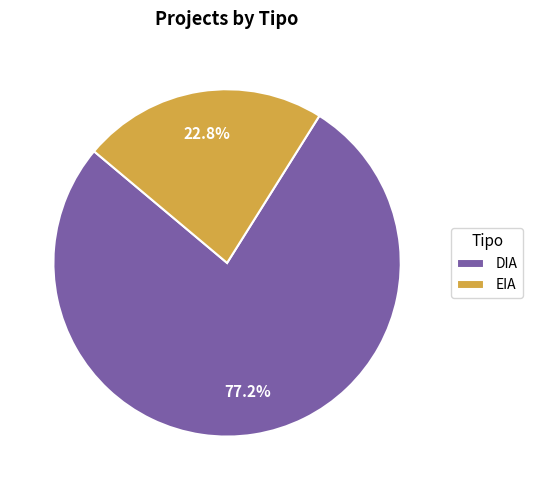

Which slice is the smallest?

EIA